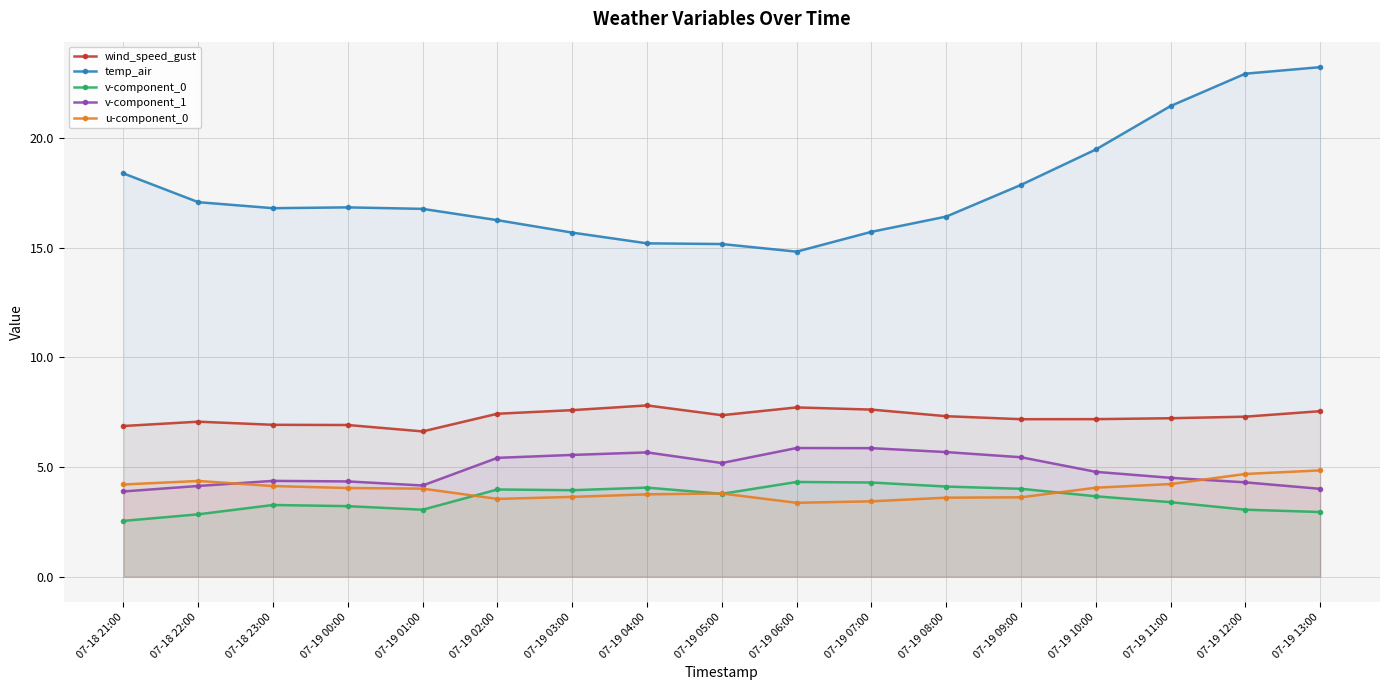

At how many categories does at least one series exceed 19?

4